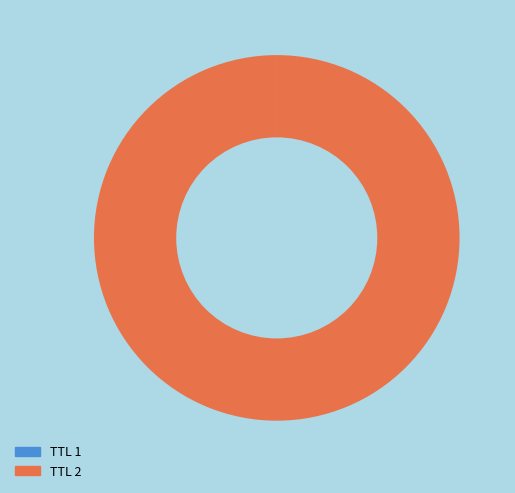

Which slice represents more than half of the pie?

TTL 2